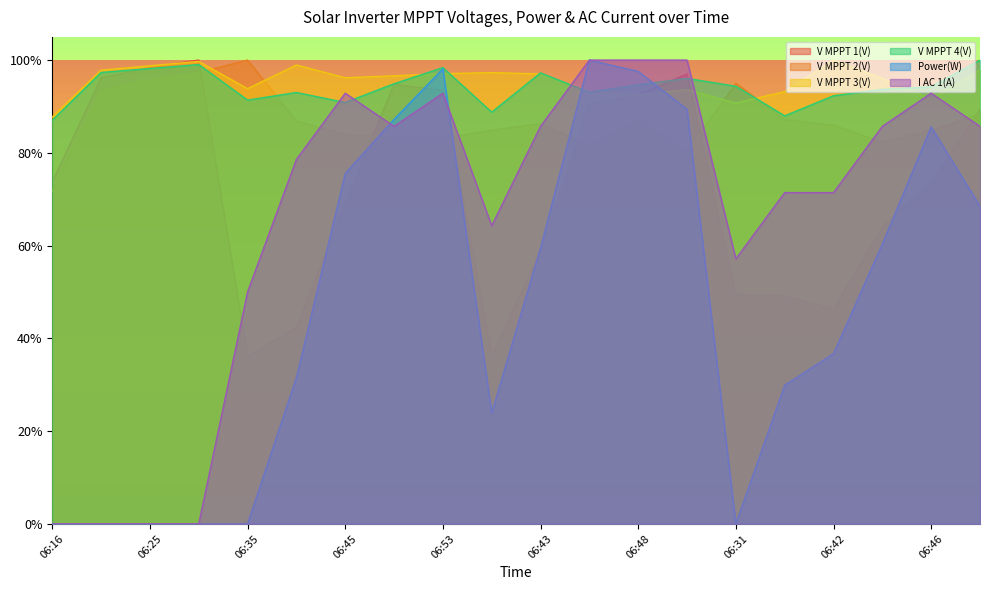

Is it true that I AC 1(A) equals 0.2 at 06:40?

False